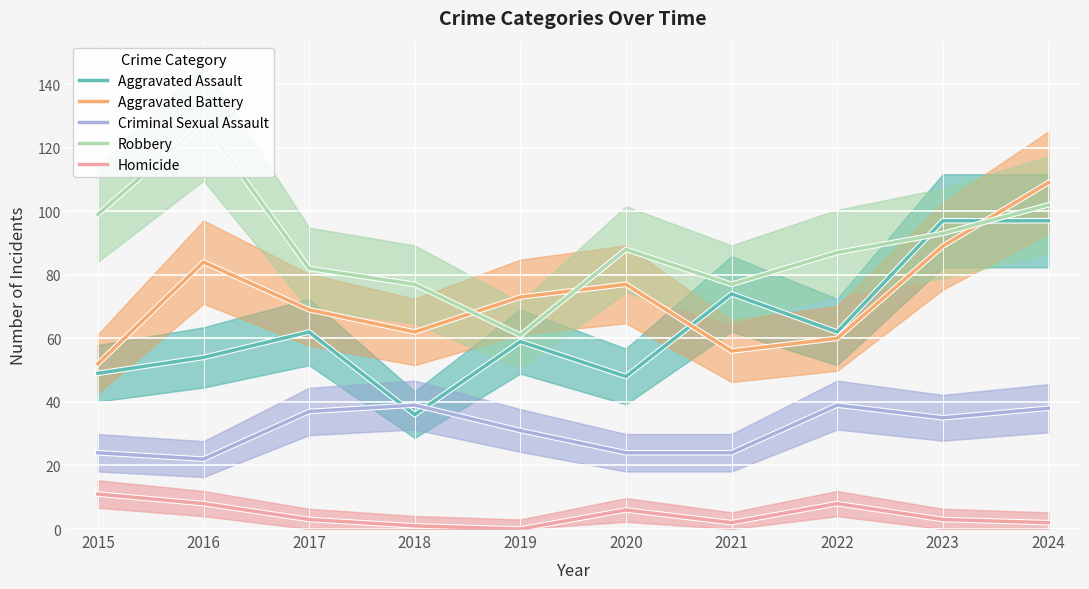

At which label does Criminal Sexual Assault reach its minimum?

2016